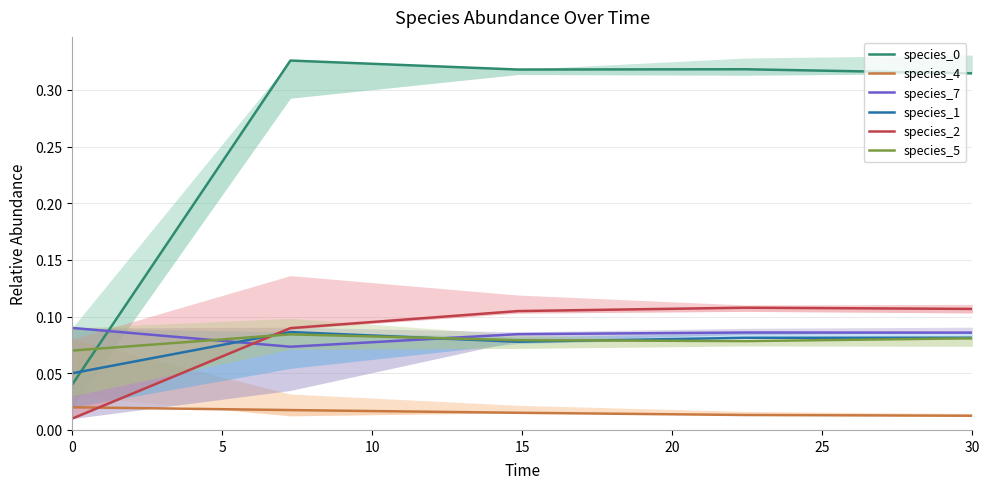

What is the value of the species_1 point at the 3rd from the left?

0.1